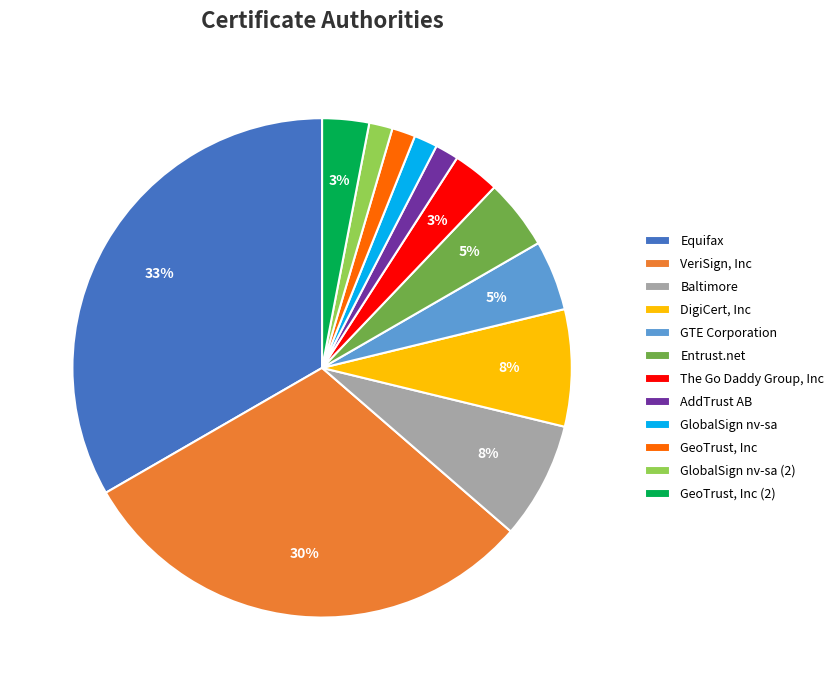

To the nearest percent, what is the average slice percentage?

8%